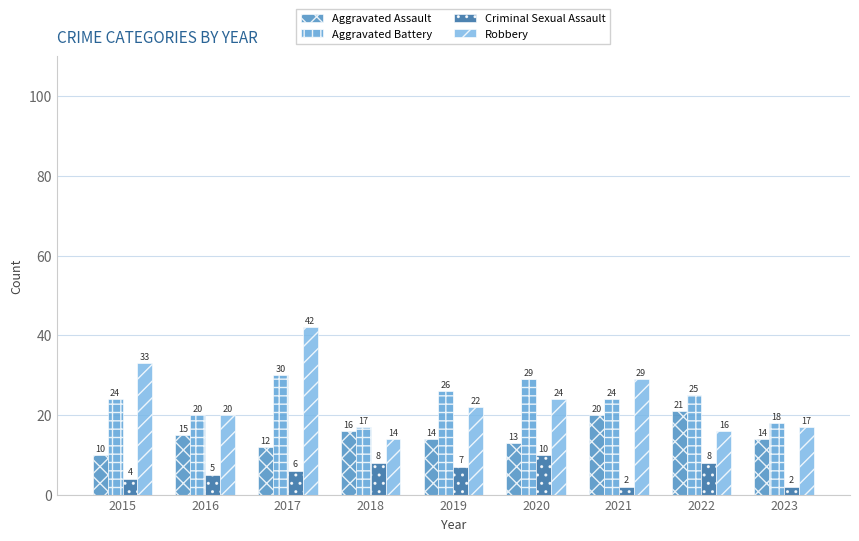

Reading right to left, what are all the values shown in this chart?

Aggravated Assault: 14	21	20	13	14	16	12	15	10
Aggravated Battery: 18	25	24	29	26	17	30	20	24
Criminal Sexual Assault: 2	8	2	10	7	8	6	5	4
Robbery: 17	16	29	24	22	14	42	20	33